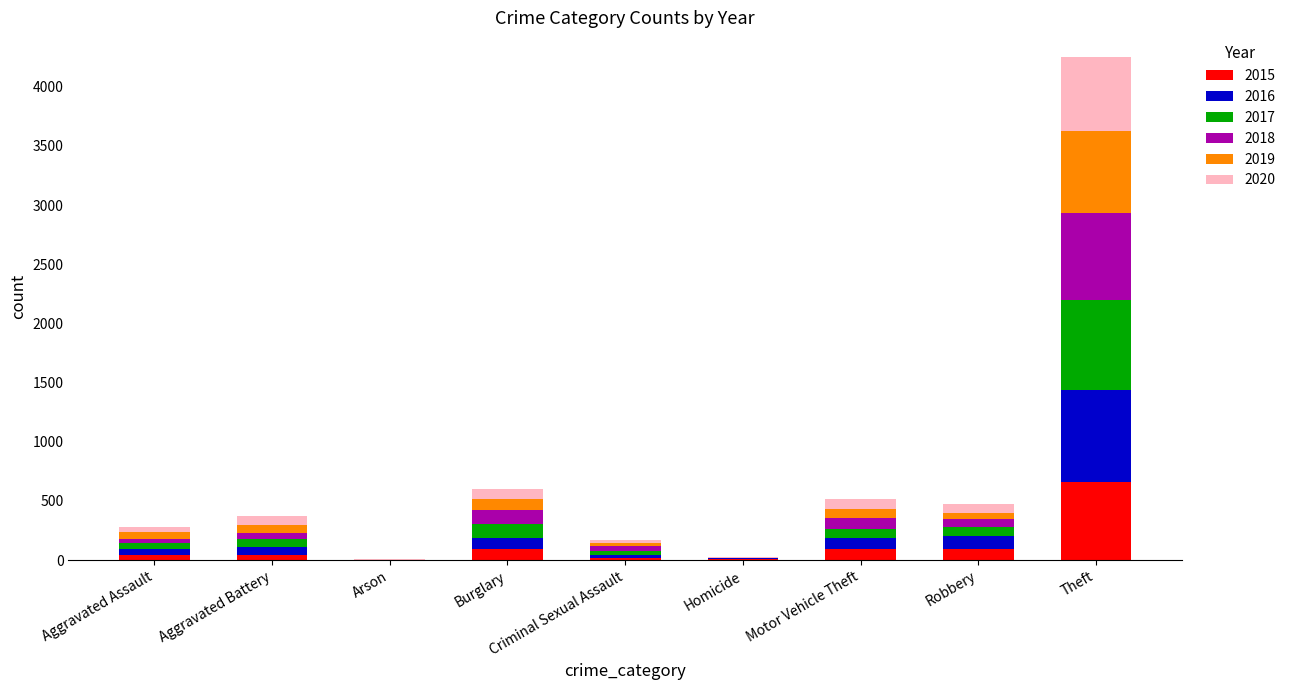

Count the number of data series in this chart.

6